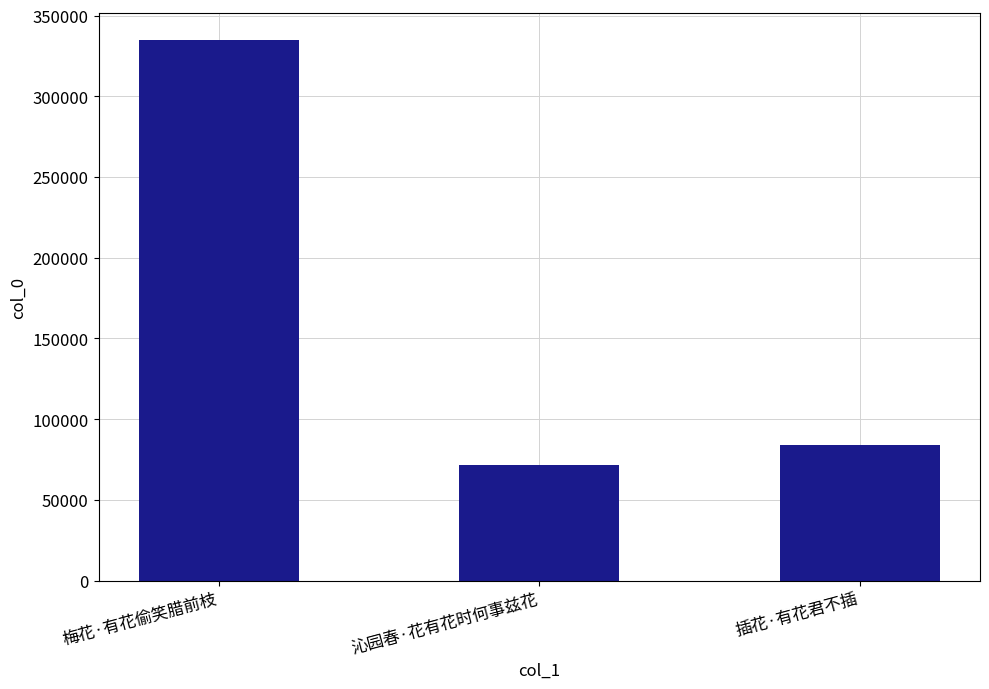

Count the number of categories in the chart.

3